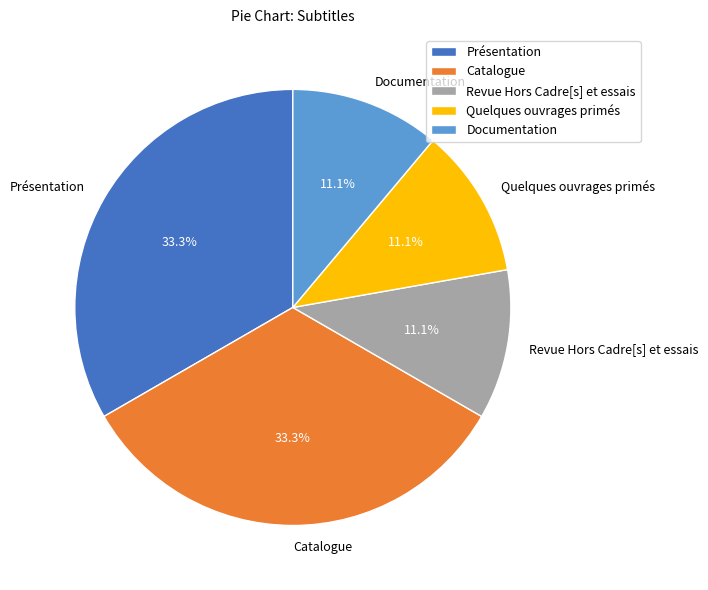

How many slices are in this pie chart?

5